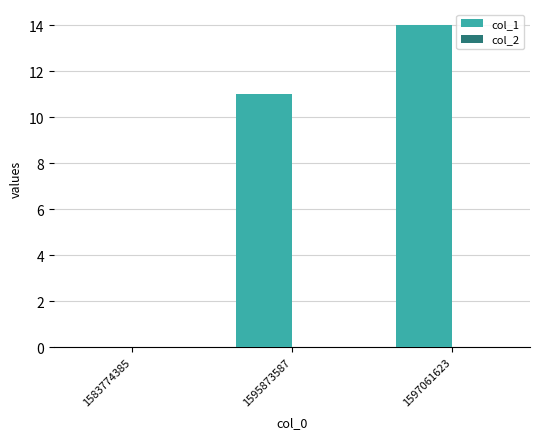

Between 1583774385 and 1595873587, which is larger?

1595873587